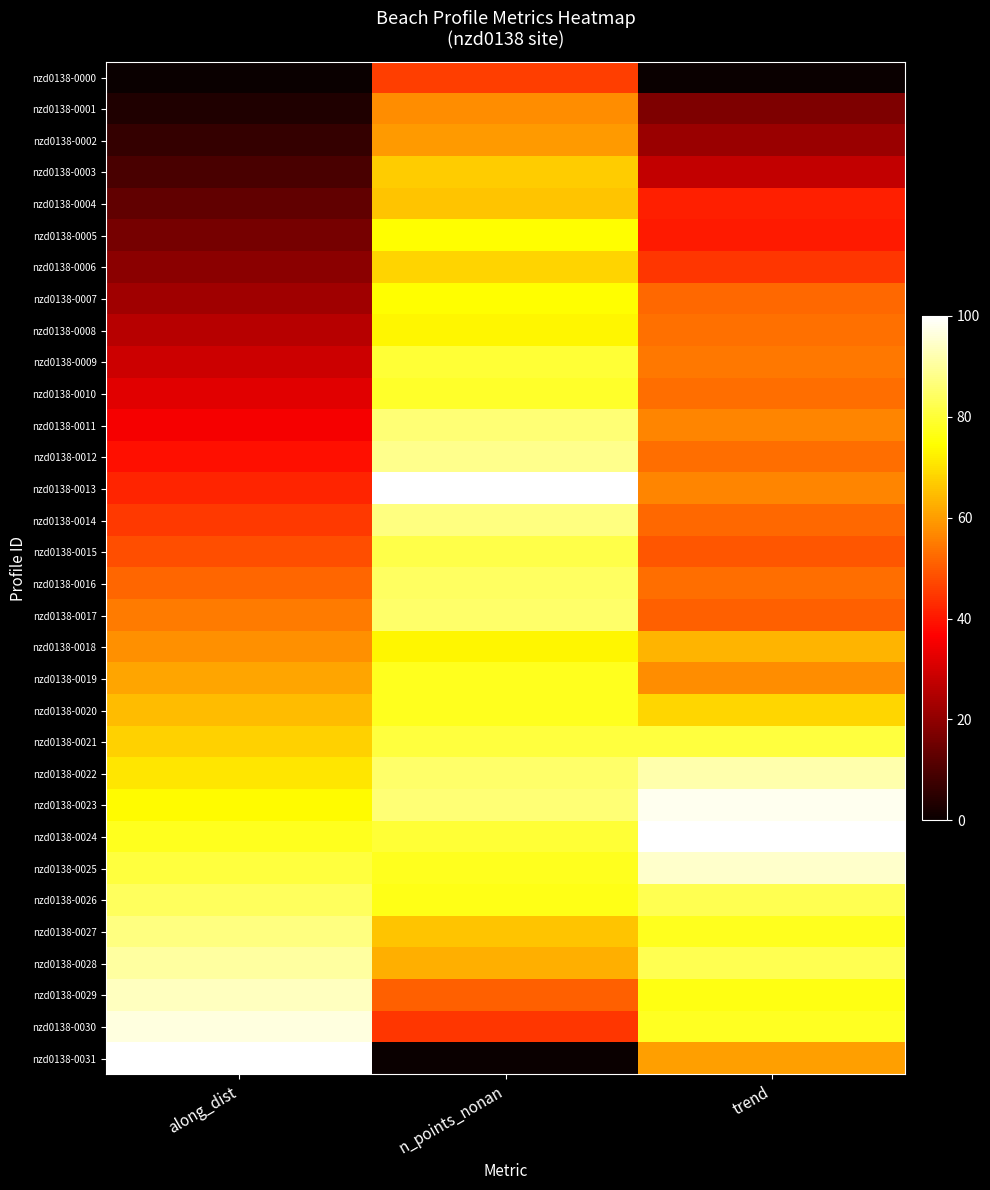

At which category is the sum across all series the highest?

n_points_nonan